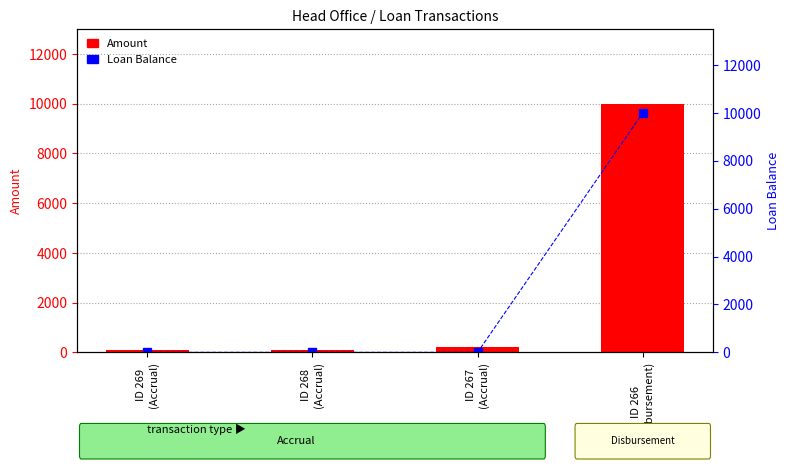

Which series has the largest range (max minus min)?

Loan Balance